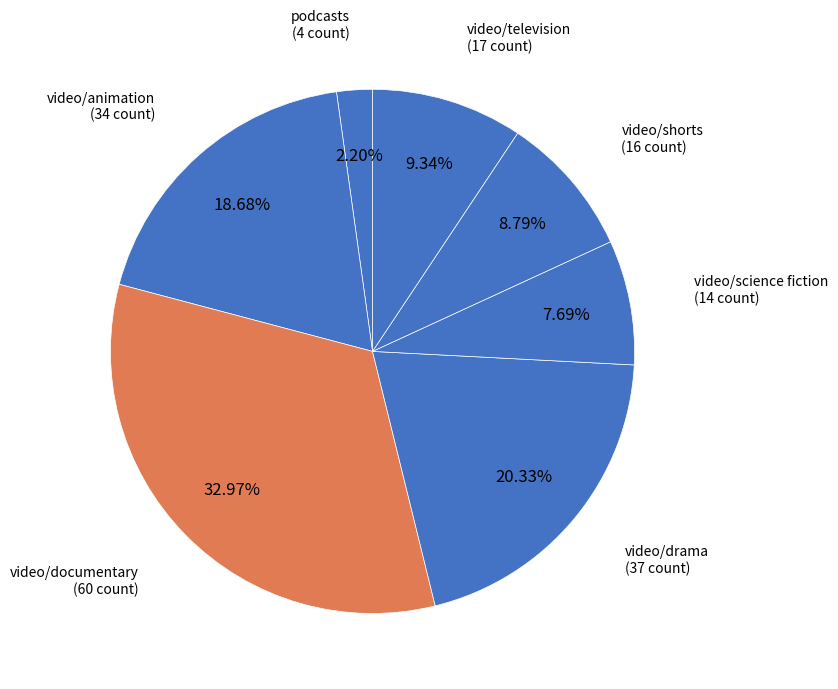

Rank the categories by value from lowest to highest.

podcasts, video/science fiction, video/shorts, video/television, video/animation, video/drama, video/documentary